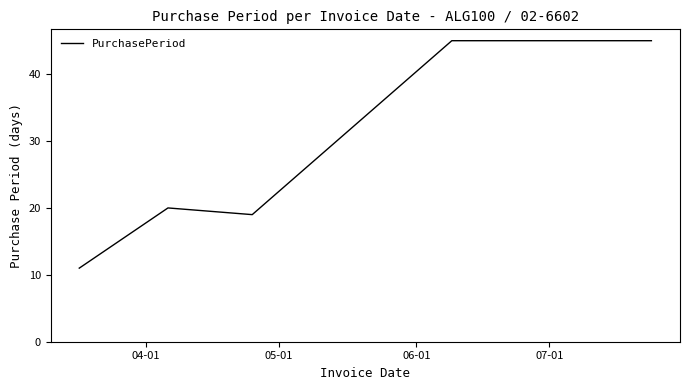

True or false: the data has more than 2 interior local peaks.

False